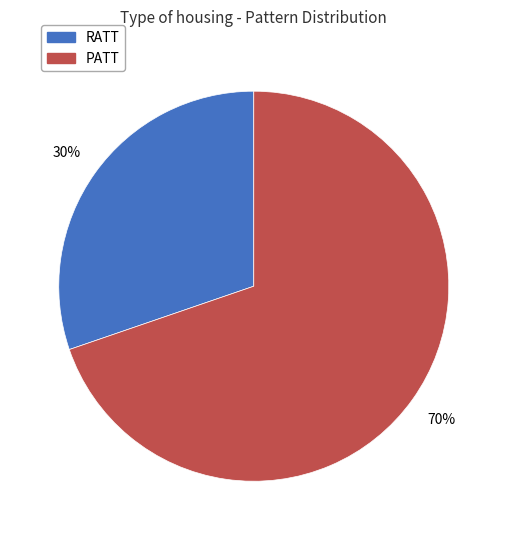

The PATT slice represents 94% of the pie. True or false?

False